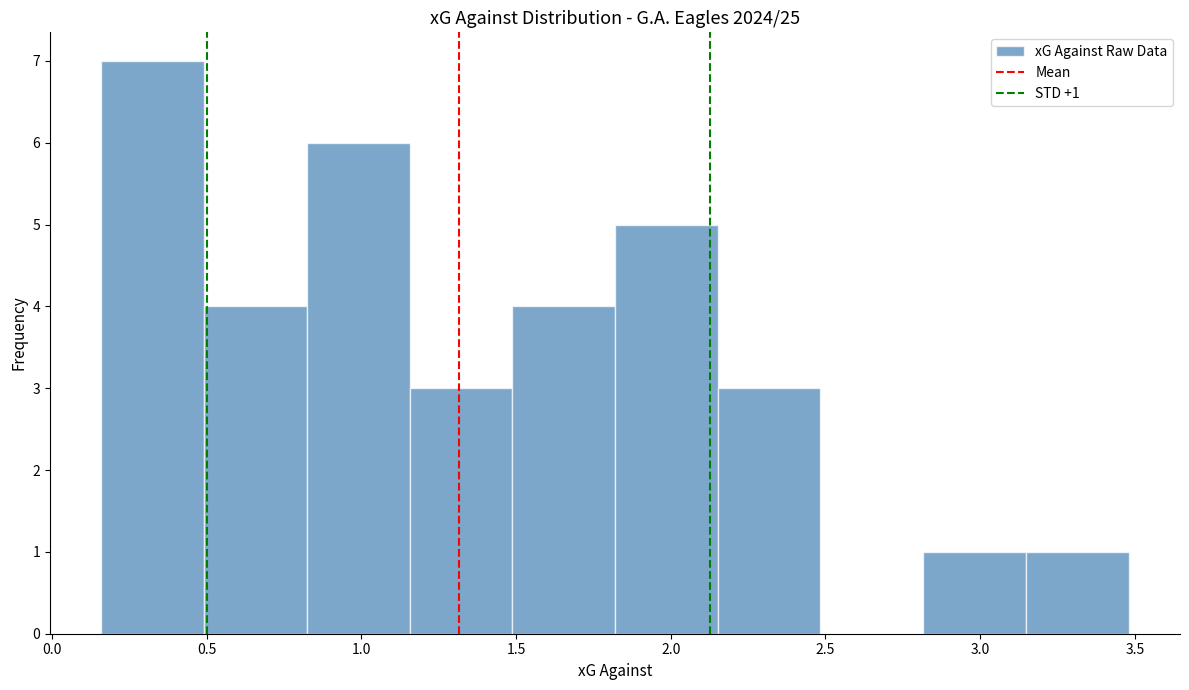

Which range on the x-axis has the tallest bar?

0.15 to 0.50